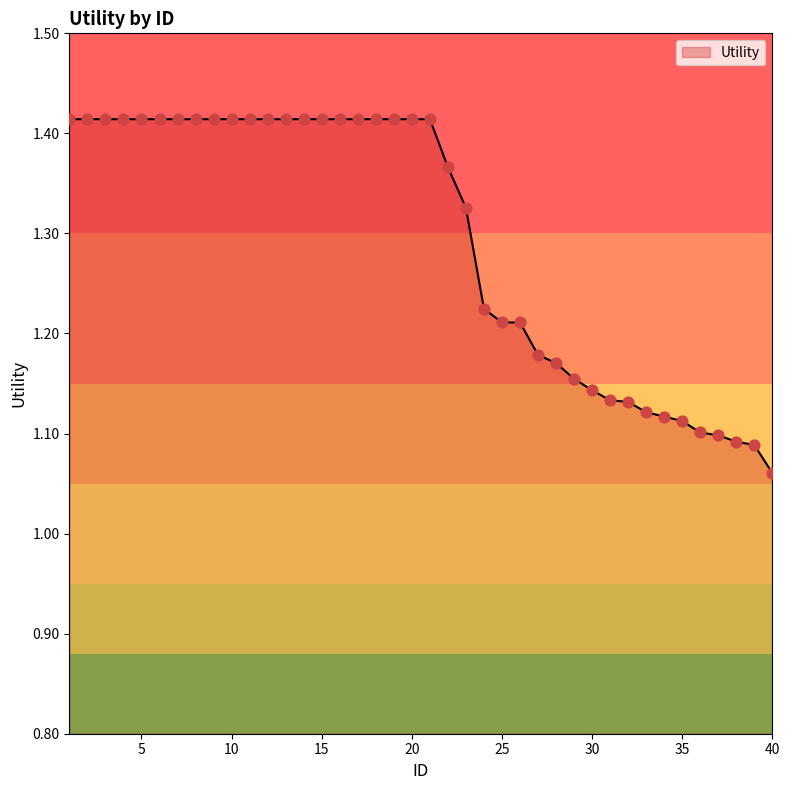

What is the difference between the maximum and minimum values?

0.4